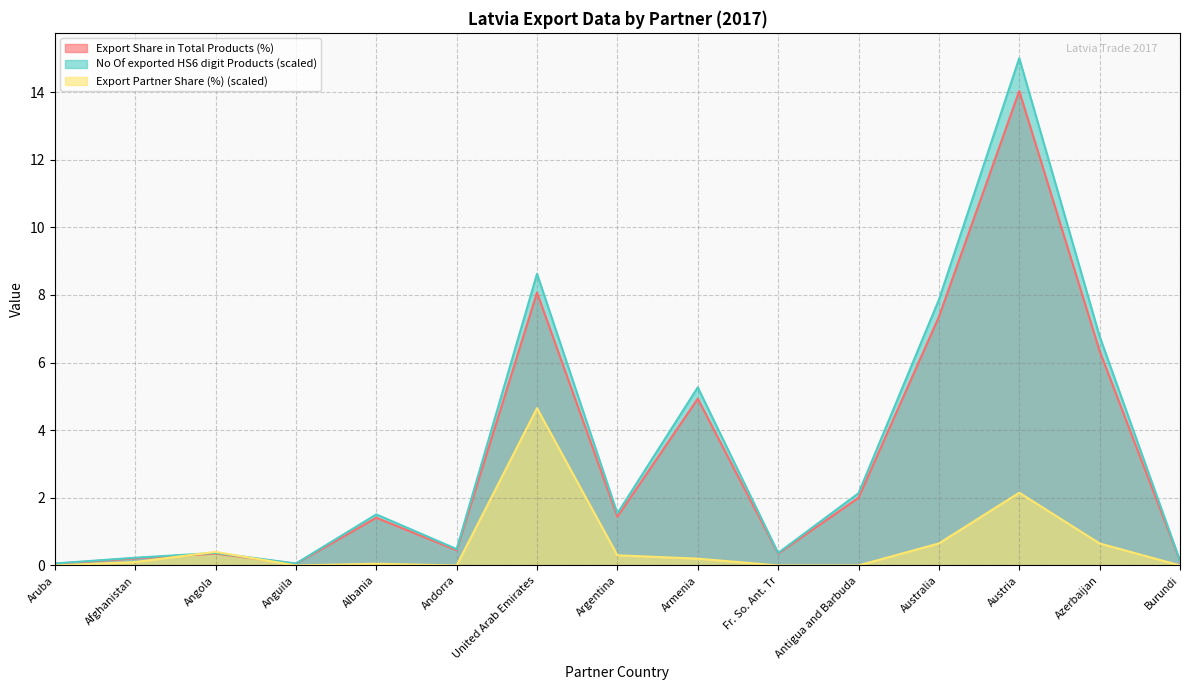

What is the label of the 7th point from the left?

United Arab Emirates